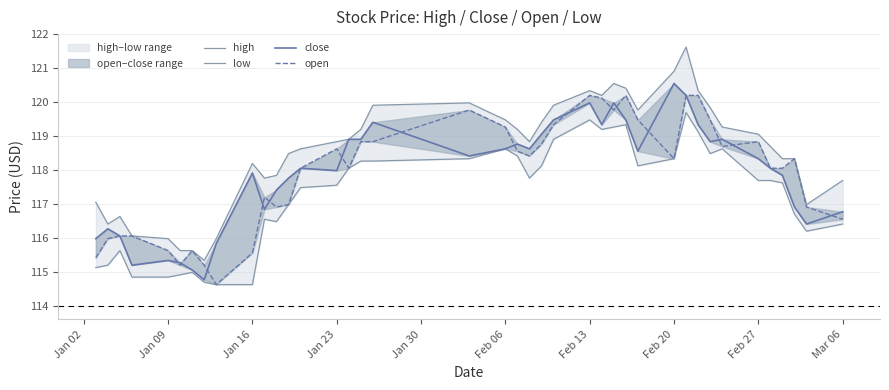

Count the number of data series in this chart.

4